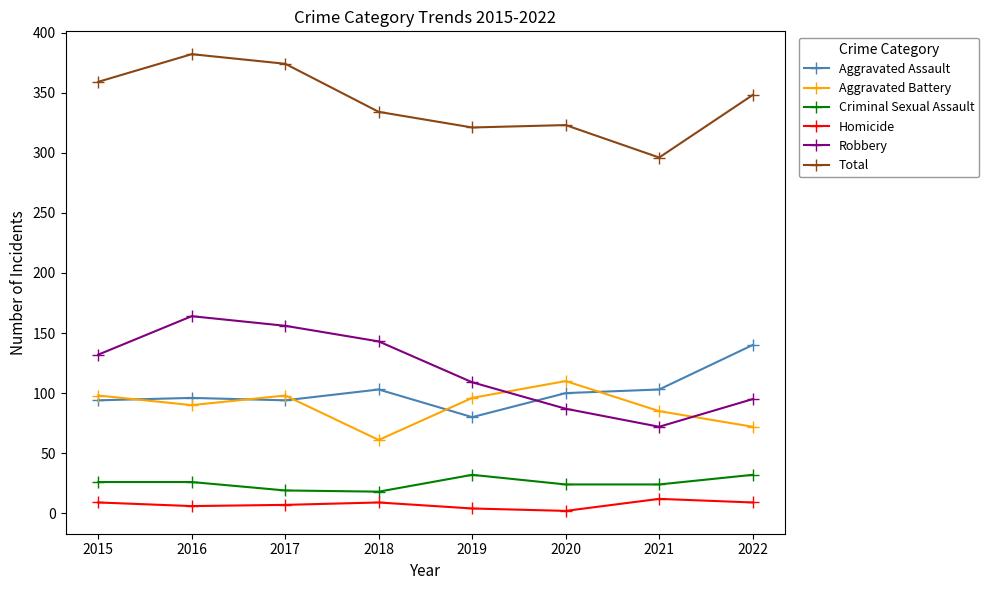

Count the Criminal Sexual Assault values in the range 24 to 32.

6